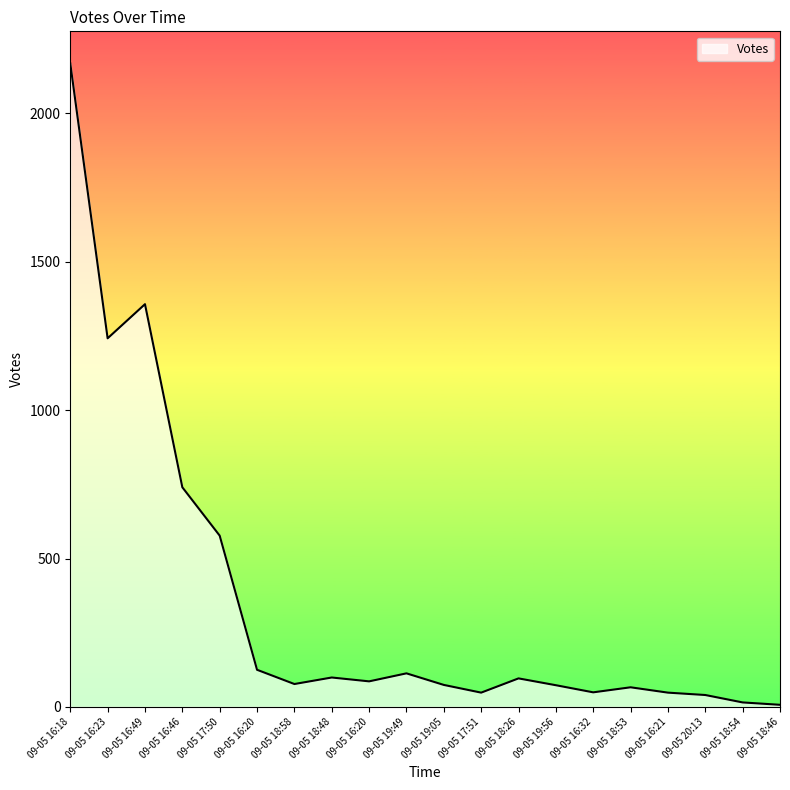

How many interior local peaks (higher than both neighbors) does the data have?

5